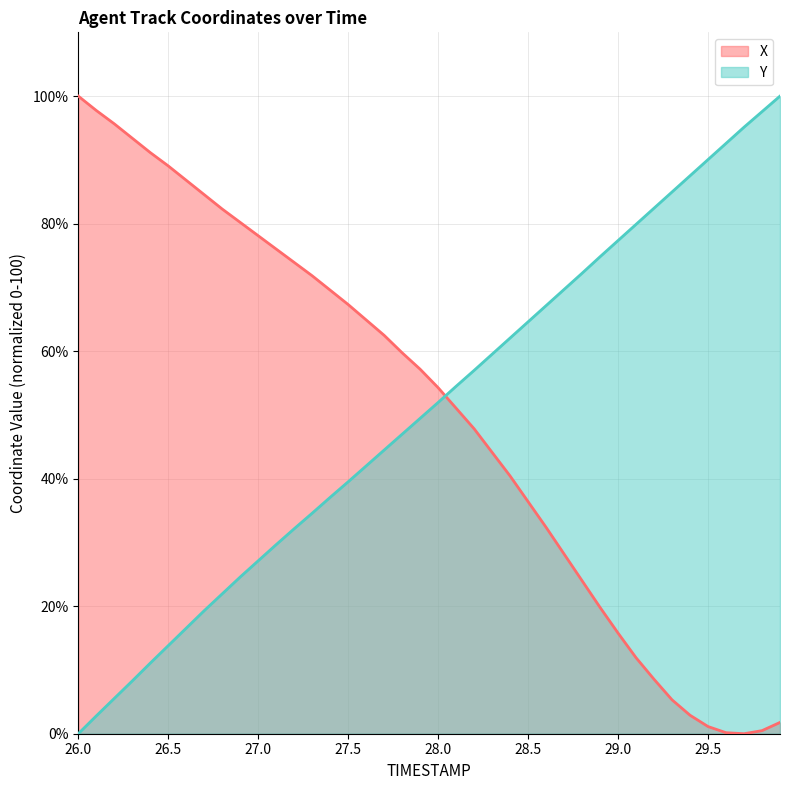

Reading left to right, extract all data points from this chart.

X: 100.0	97.7	95.7	93.4	91.1	89.0	86.8	84.5	82.3	80.2	78.1	76.0	73.9	71.8	69.6	67.3	64.9	62.5	59.7	57.2	54.3	51.0	47.8	44.1	40.4	36.4	32.4	28.2	24.0	19.8	15.8	11.9	8.5	5.3	2.9	1.1	0.2	0.0	0.5	1.8
Y: 0.0	2.8	5.5	8.3	11.1	13.8	16.6	19.3	21.9	24.6	27.1	29.7	32.1	34.6	37.1	39.5	42.0	44.5	47.0	49.5	52.0	54.5	57.0	59.5	62.1	64.6	67.1	69.7	72.2	74.8	77.3	79.9	82.4	85.0	87.5	90.0	92.6	95.1	97.6	100.0